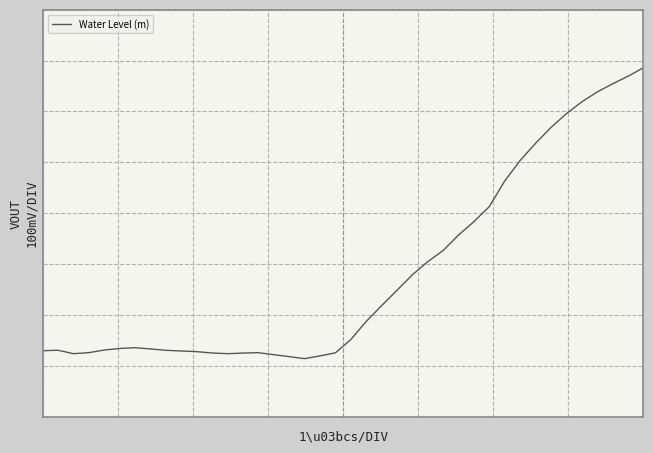

Does the chart display data point markers on the line(s)?

No